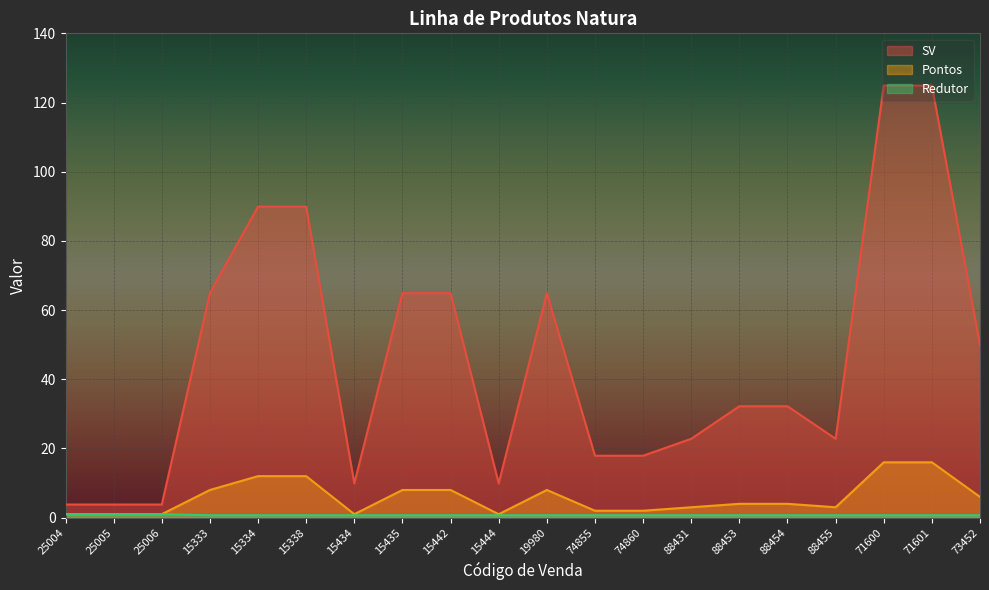

Rank the categories by Redutor value from highest to lowest.

25004, 25005, 25006, 15333, 15334, 15338, 15434, 15435, 15442, 15444, 19980, 74855, 74860, 88431, 88453, 88454, 88455, 71600, 71601, 73452